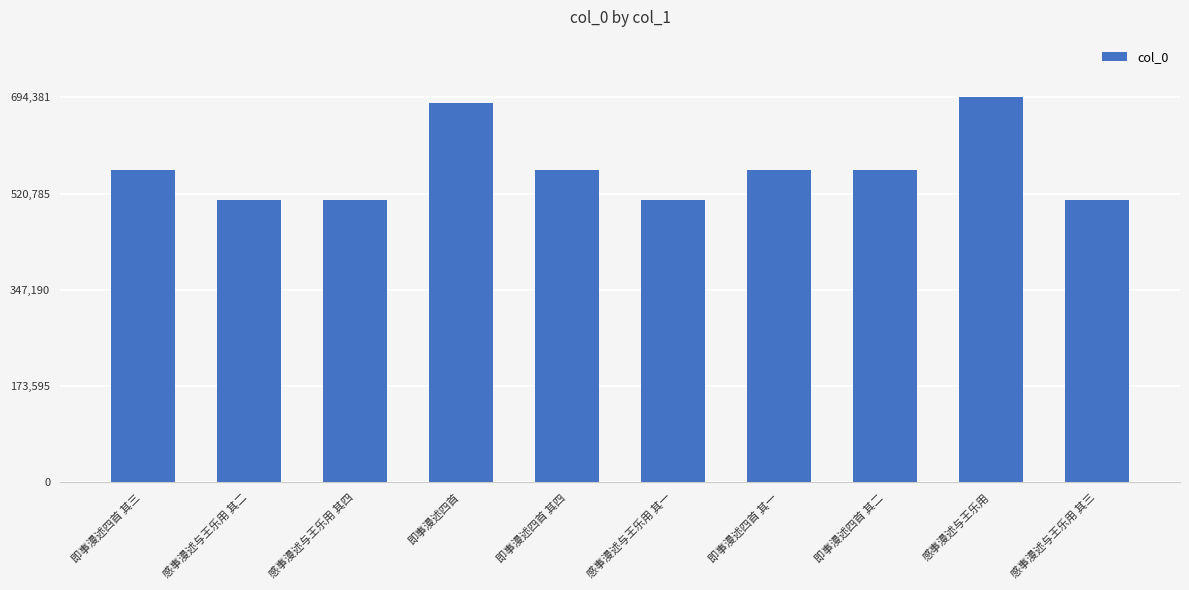

What value does the data have at 即事漫述四首 其四?

563757